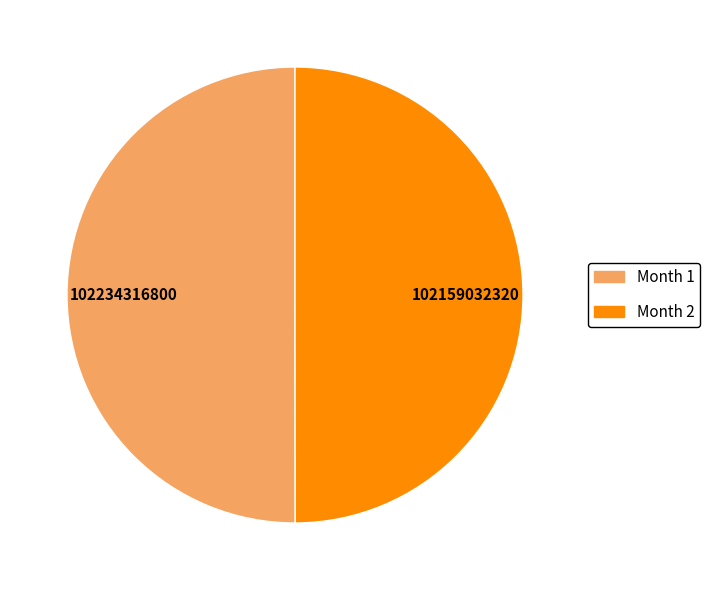

How many slices are in this pie chart?

2